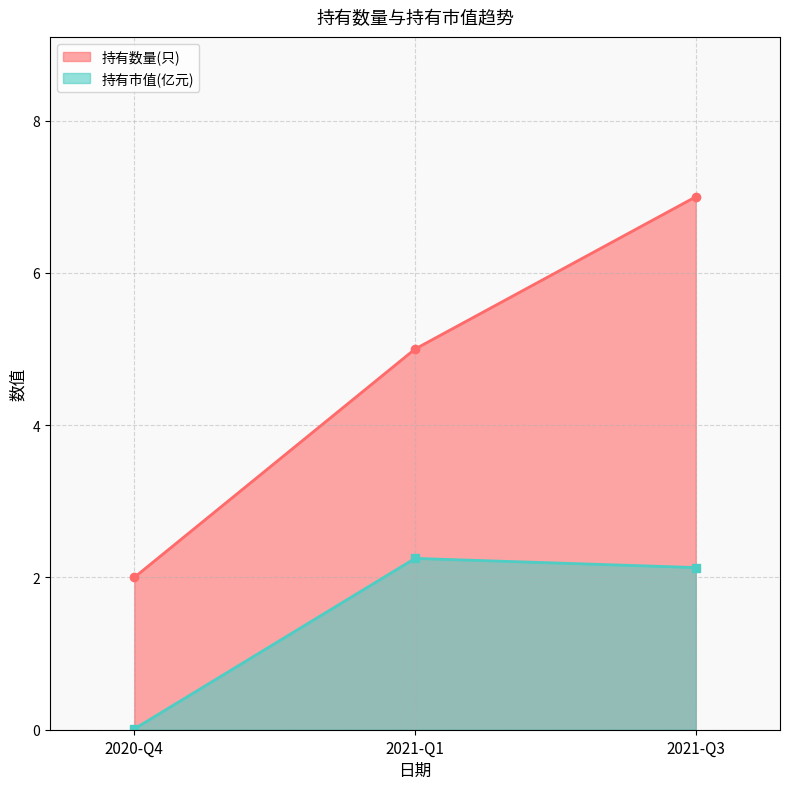

Reading left to right, list all the values displayed in this chart.

持有数量(只): 2020-Q4=2.0	2021-Q1=5.0	2021-Q3=7.0
持有市值(亿元): 2020-Q4=0.0	2021-Q1=2.2	2021-Q3=2.1